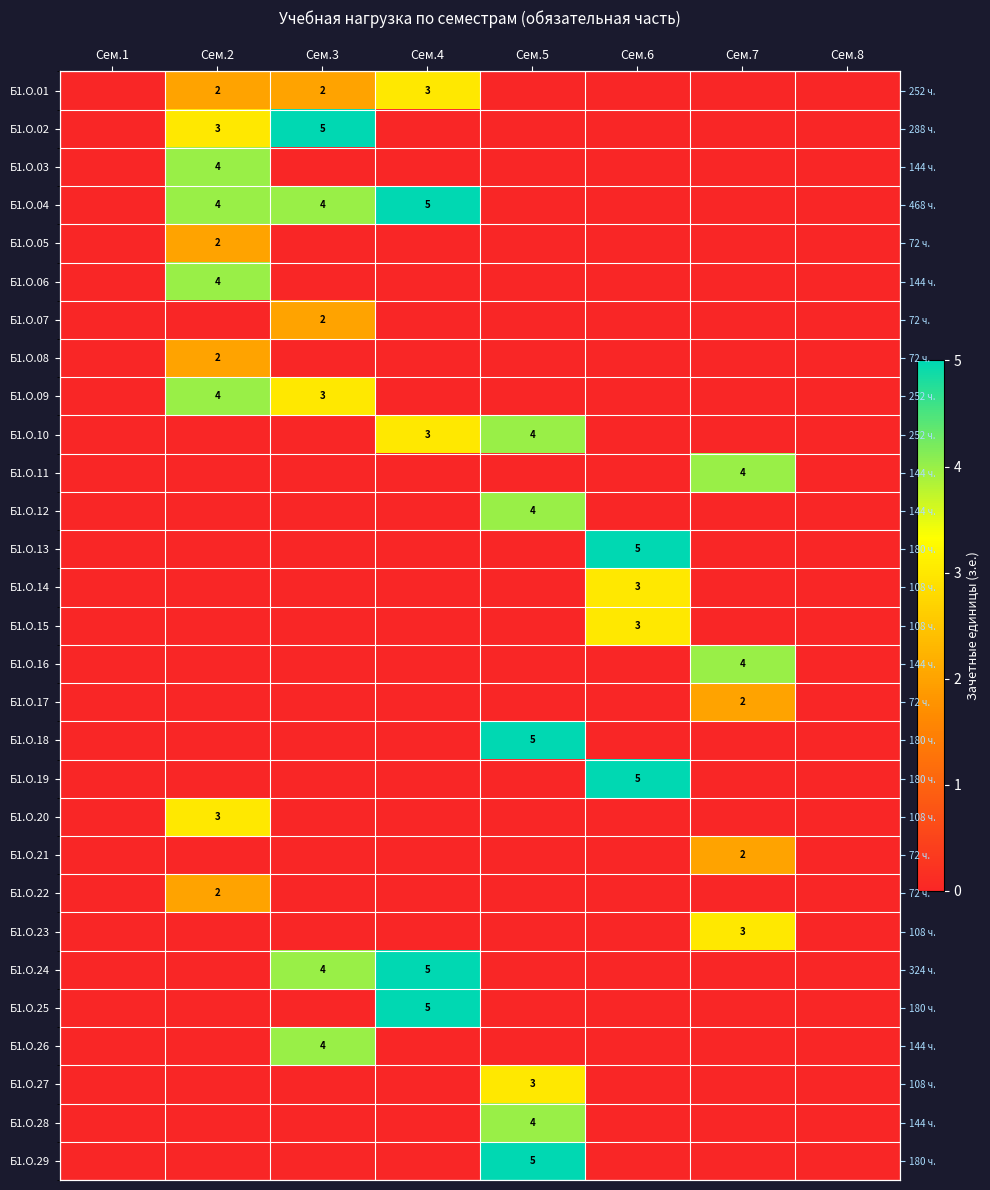

The value of Б1.О.18 at Сем.8 is -2. True or false?

False